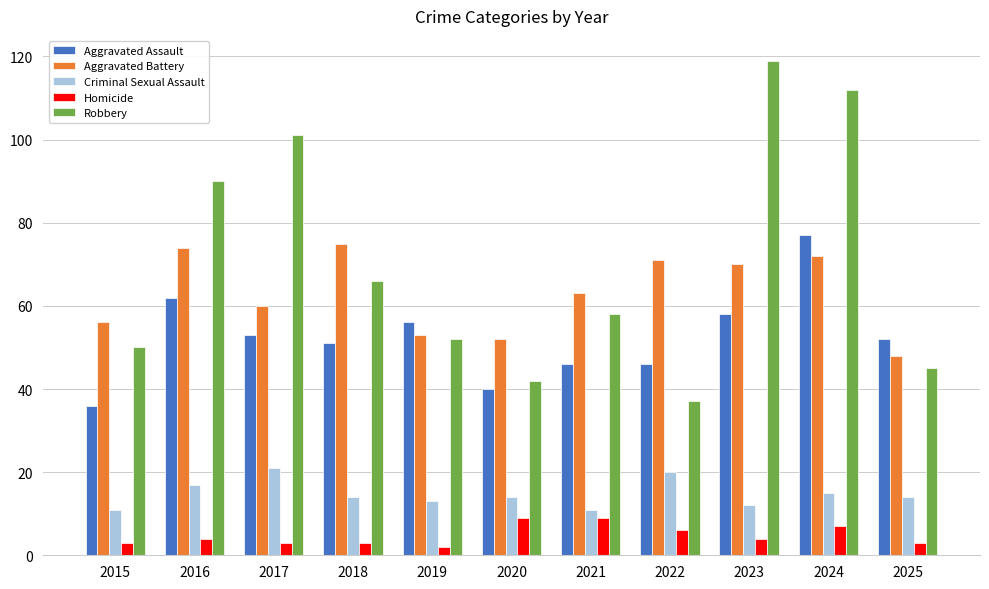

What is the difference between the maximum and second lowest values in the Aggravated Battery series?

23